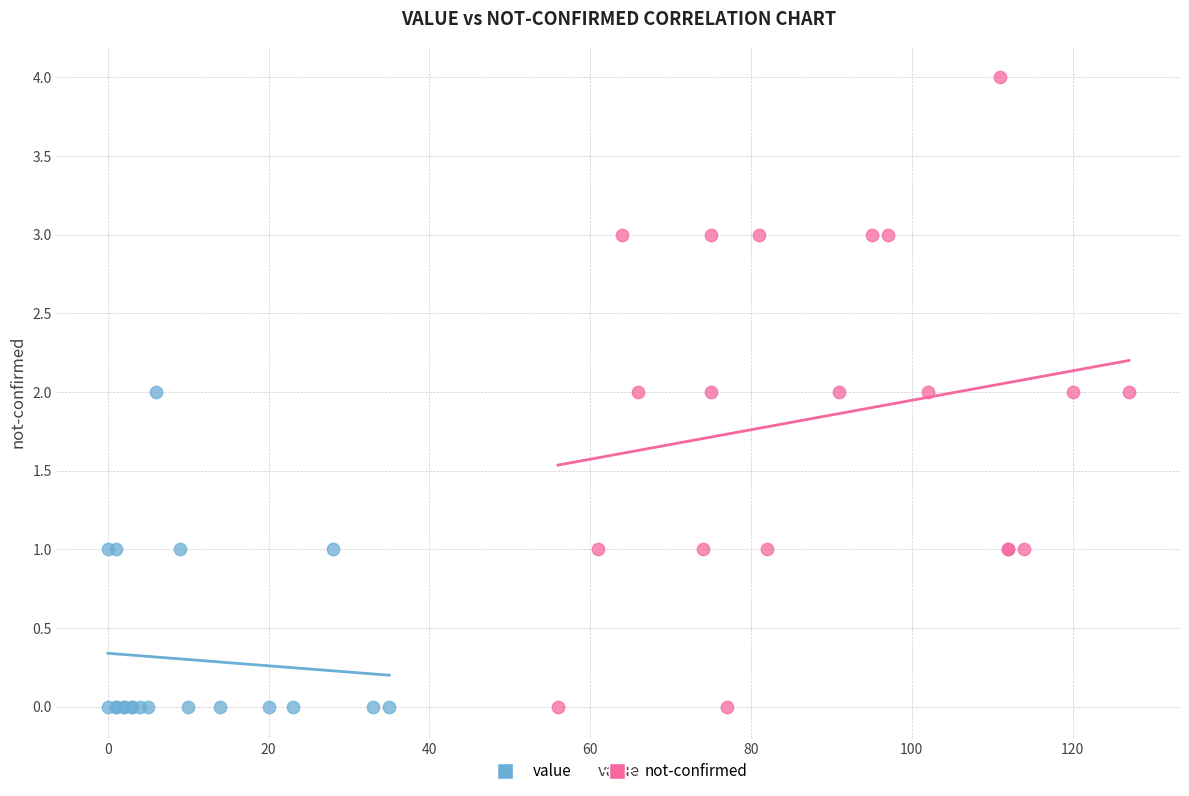

What are all the series names shown in the legend?

value, not-confirmed